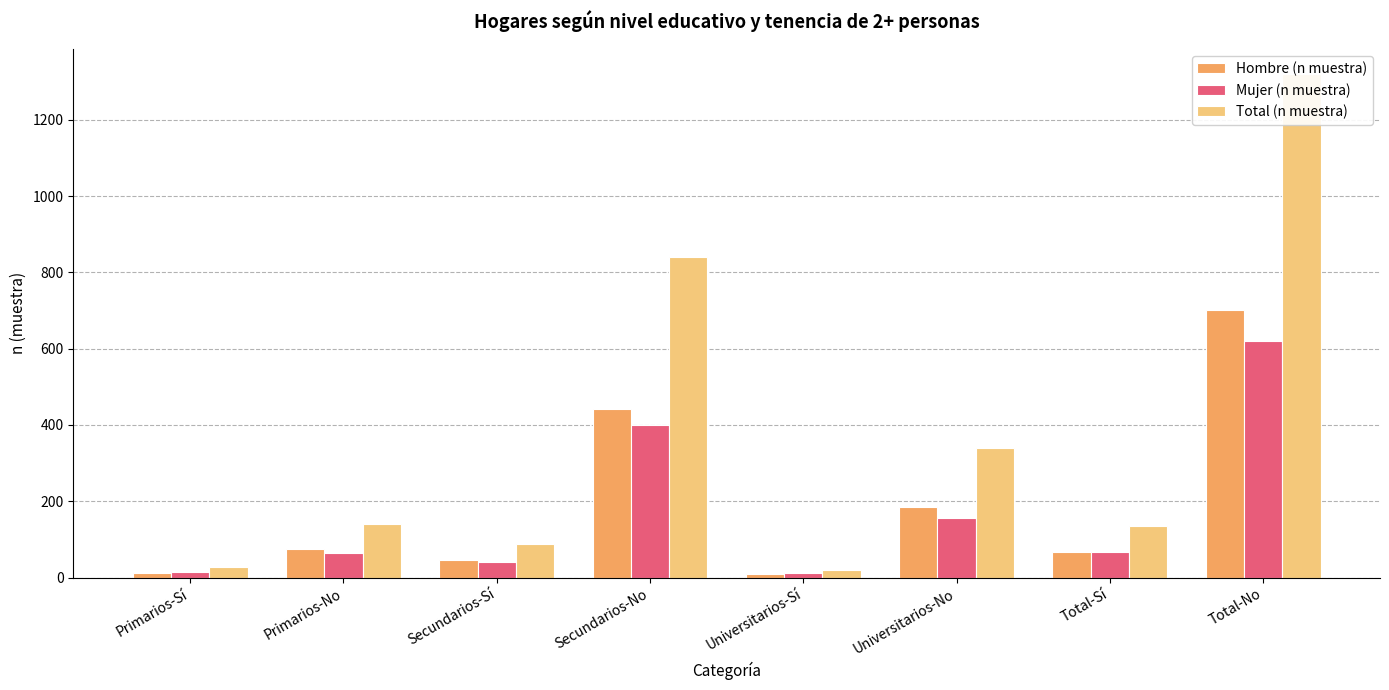

Which has a higher value, Secundarios-Sí or Secundarios-No?

Secundarios-No